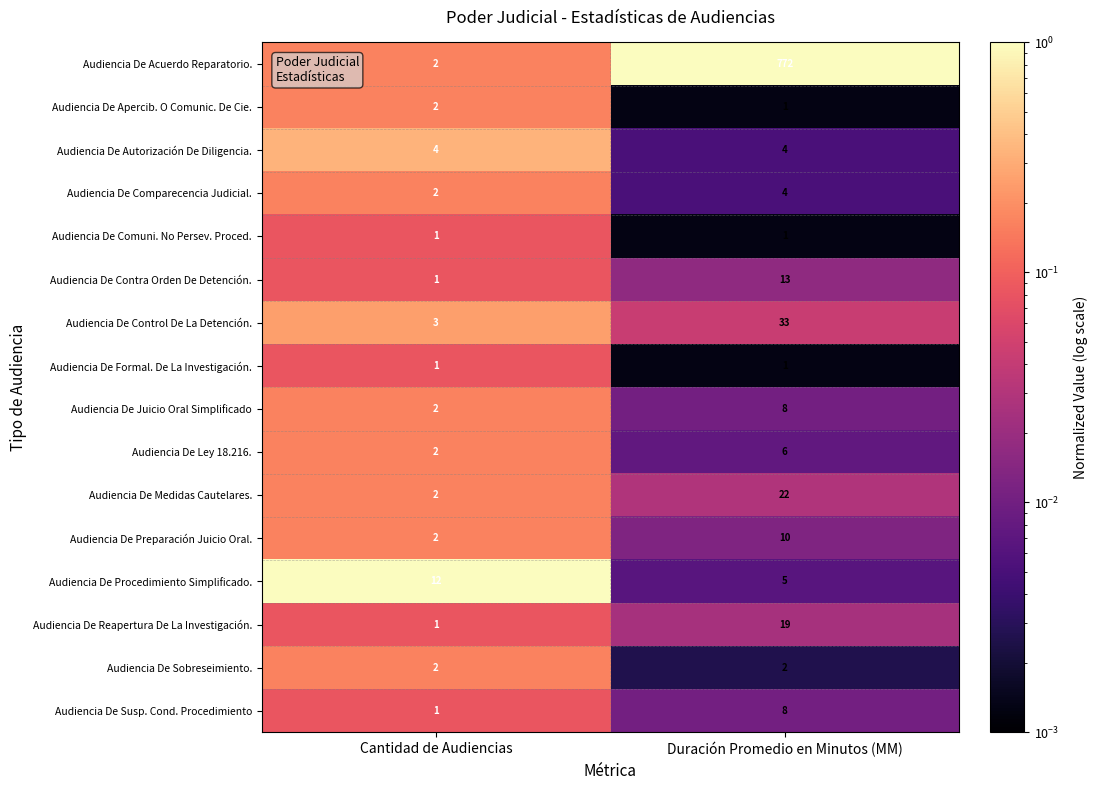

What is the difference between the maximum and minimum values in the Audiencia De Acuerdo Reparatorio. series?

770